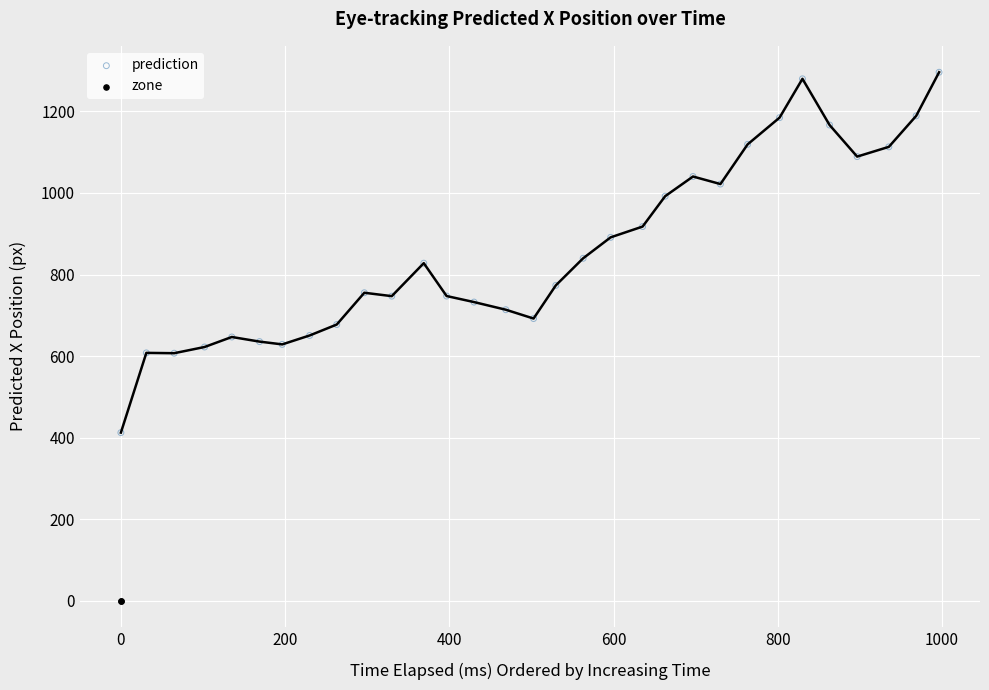

What are all the series names shown in the legend?

prediction, zone